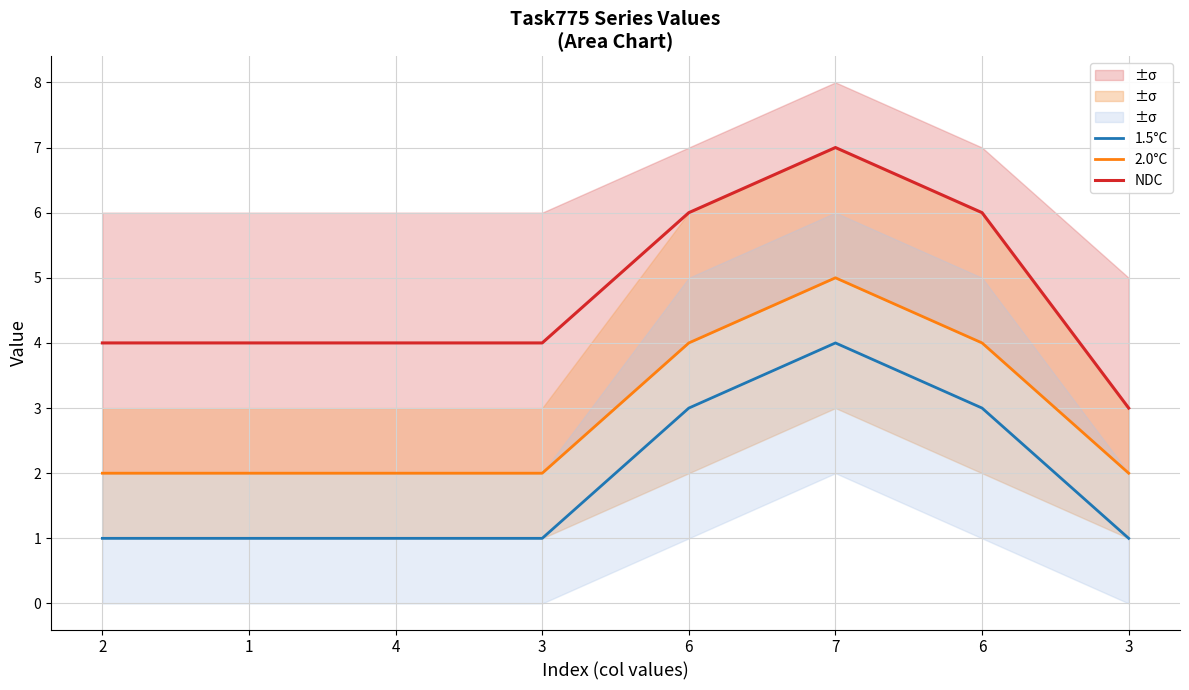

Is the value of 1.5°C at 7 greater than the value of 2.0°C at 1?

Yes